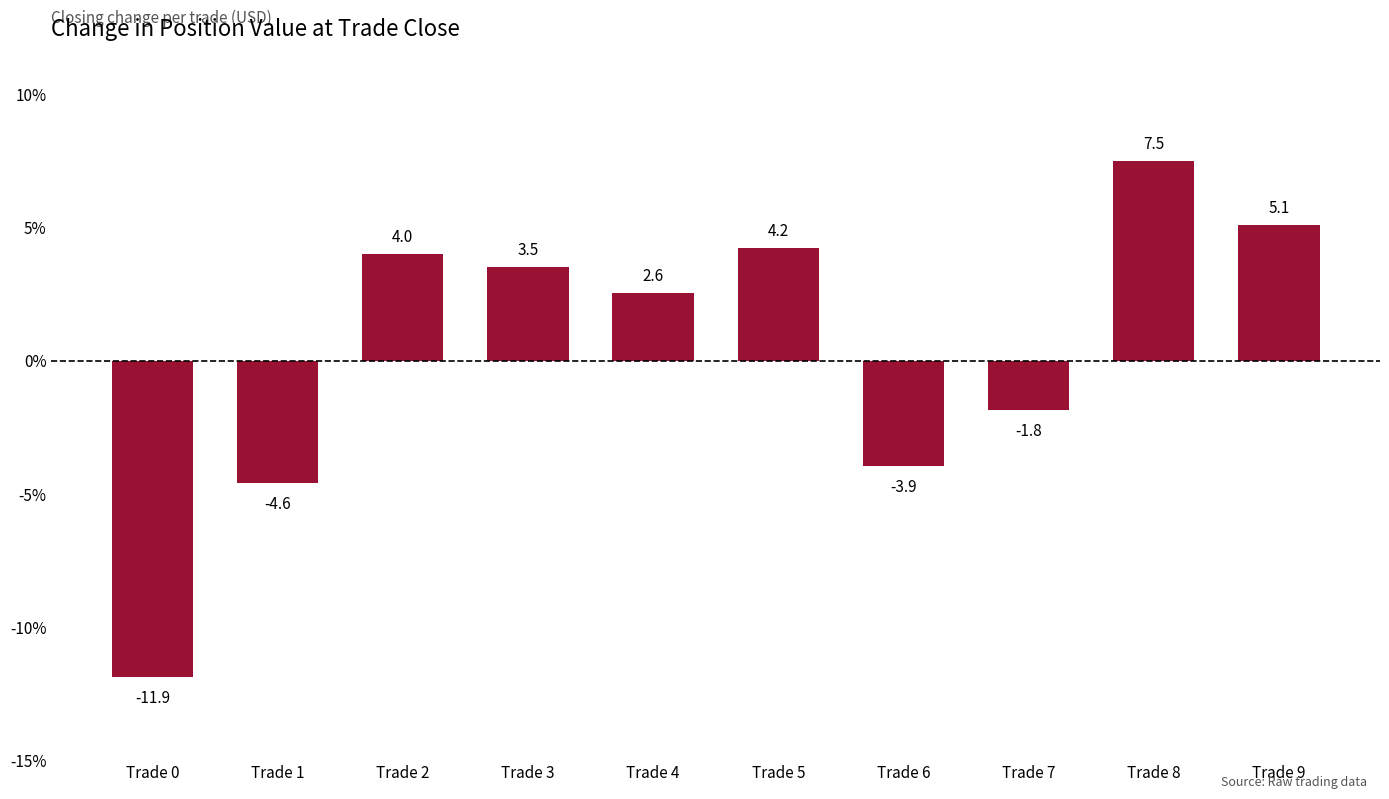

Reading left to right, extract all data points from this chart.

-11.9	-4.6	4.0	3.5	2.6	4.2	-3.9	-1.8	7.5	5.1